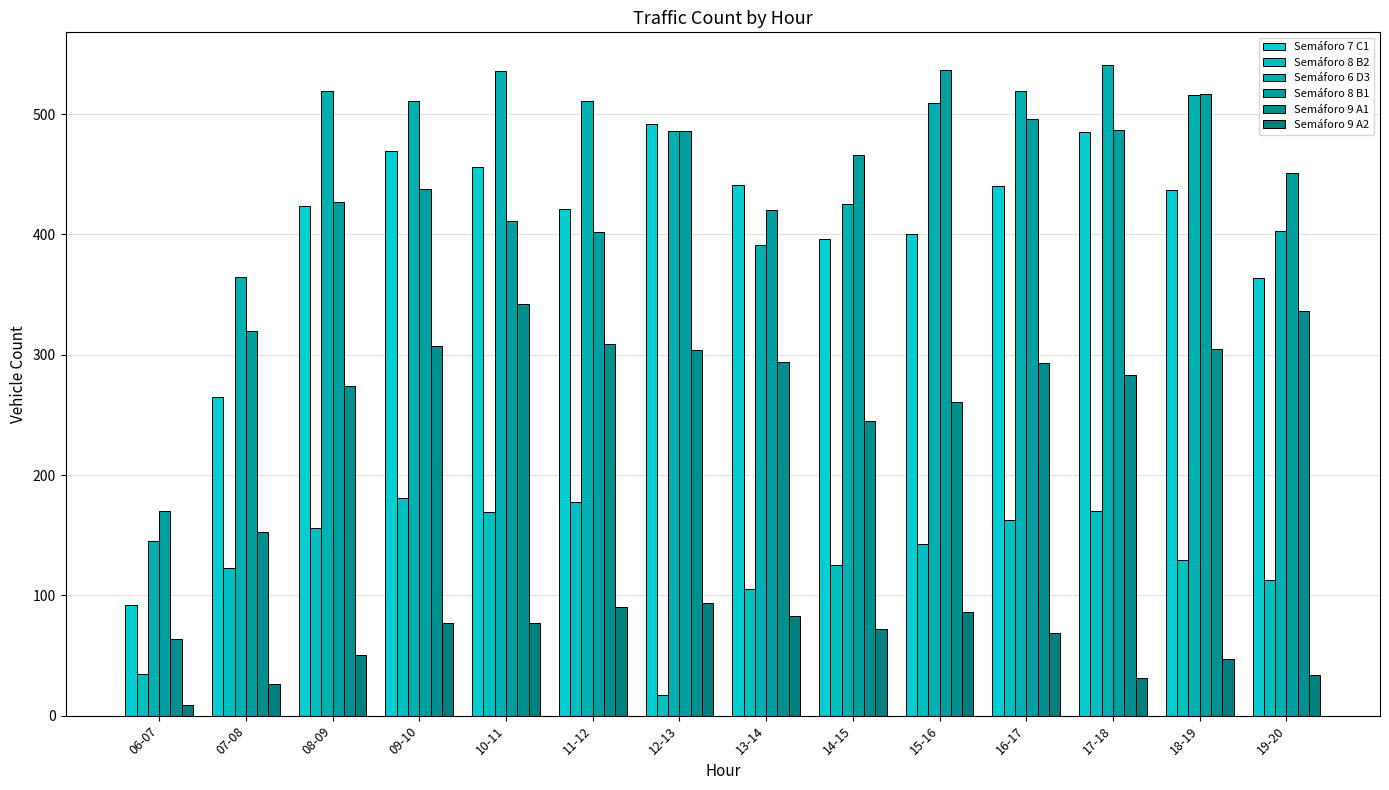

True or false: Semáforo 6 D3 has a value of 662 at 15-16.

False